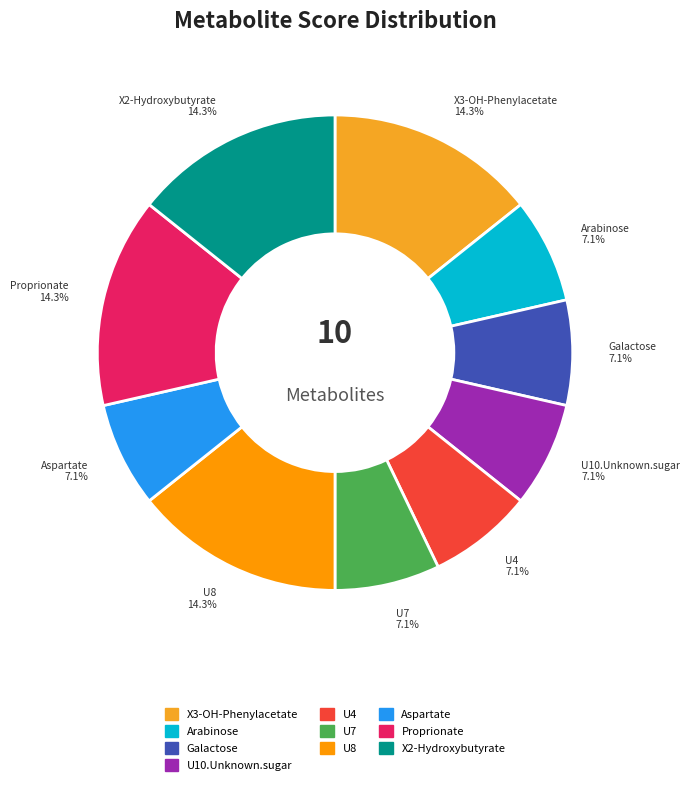

Which category has the smallest portion of the pie?

Arabinose